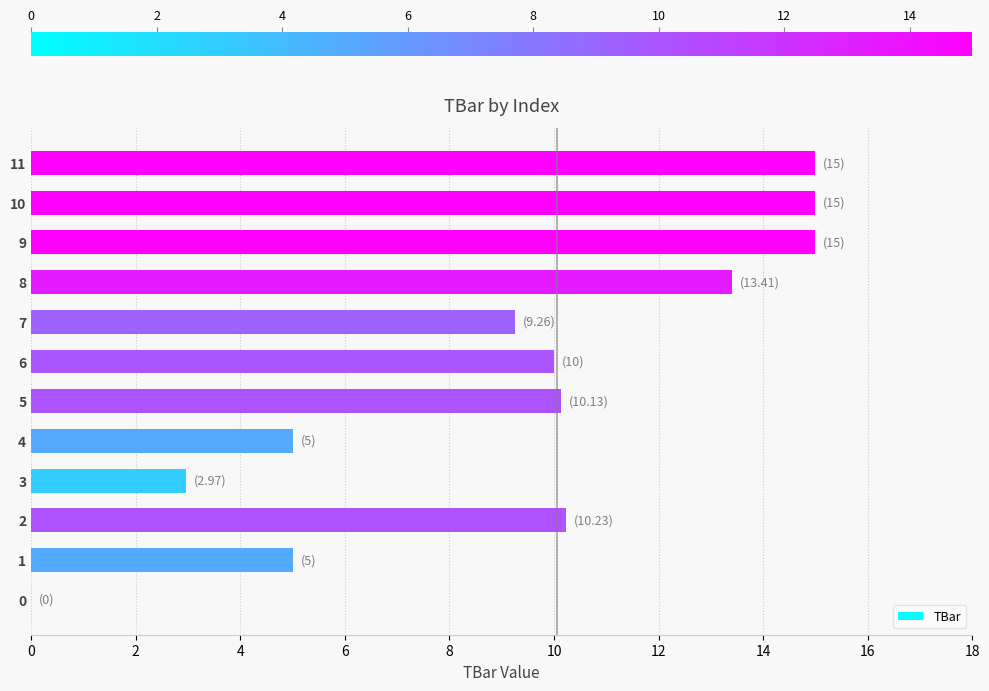

Read the value at 10.

15.0